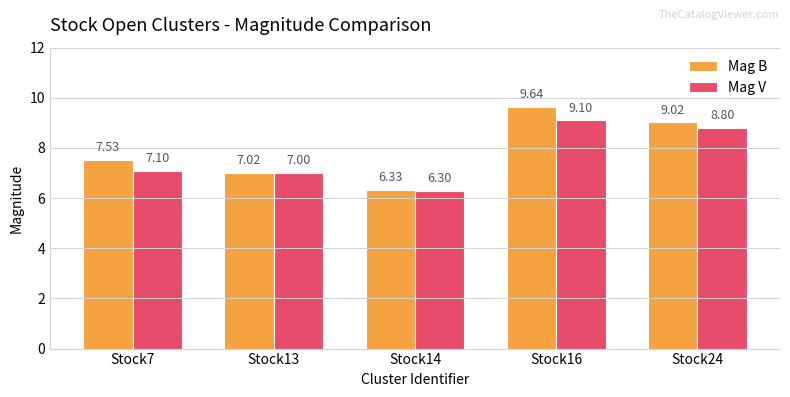

What is the maximum value shown in the chart?

9.6